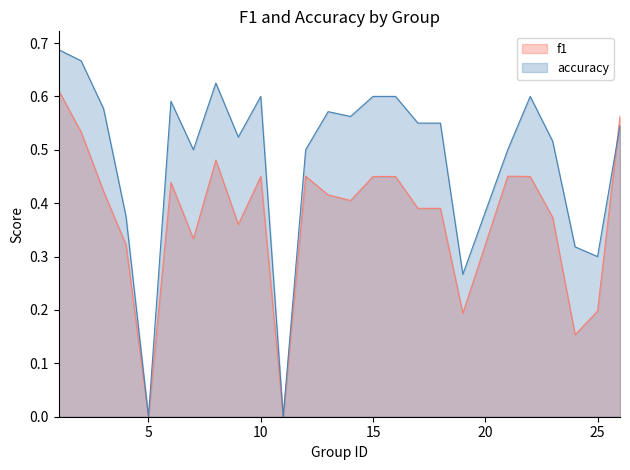

What are all the series names shown in the legend?

f1, accuracy